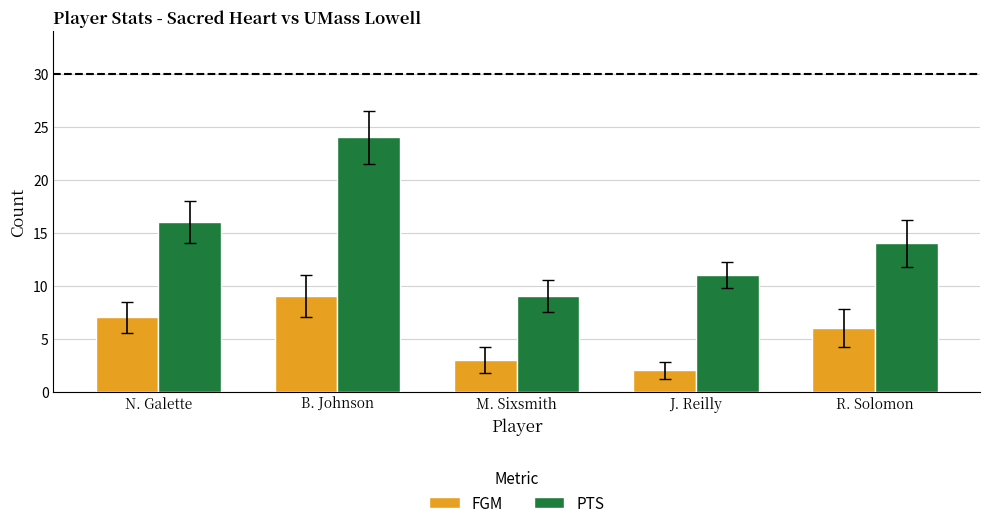

What is the smallest value displayed?

2